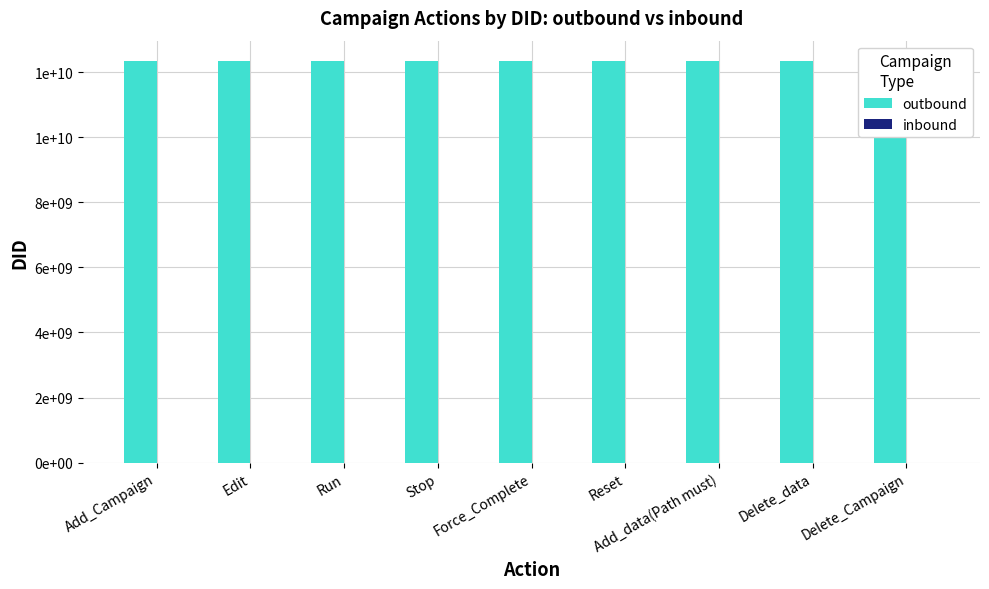

What is the label of the 2nd bar from the left?

Edit